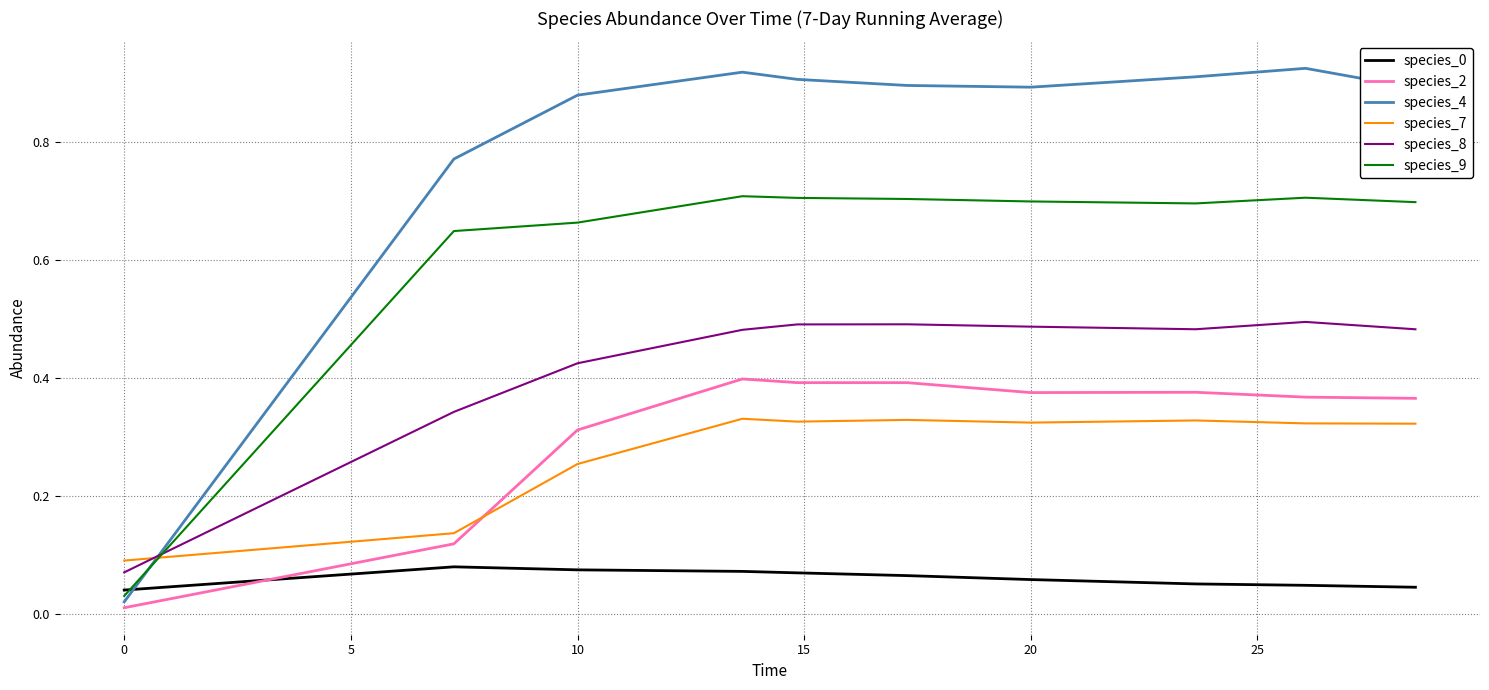

Which series has the largest total across all categories?

species_4